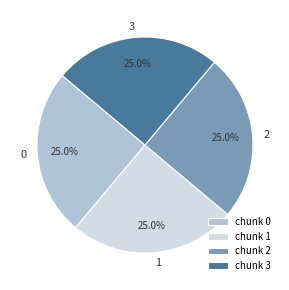

Approximately how many times larger is the value at 0 compared to 1?

1.0